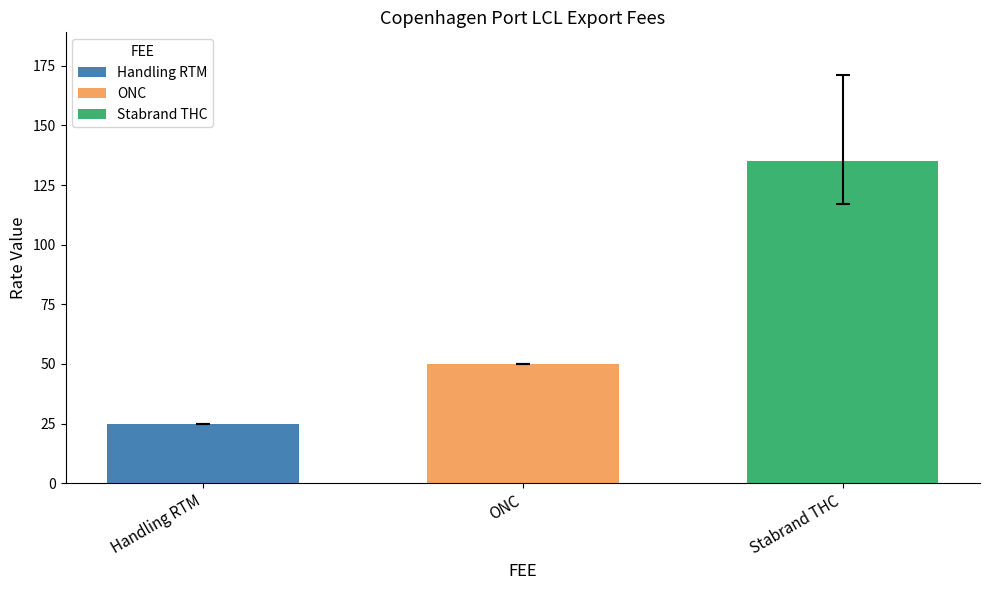

What is the maximum value shown in the chart?

135